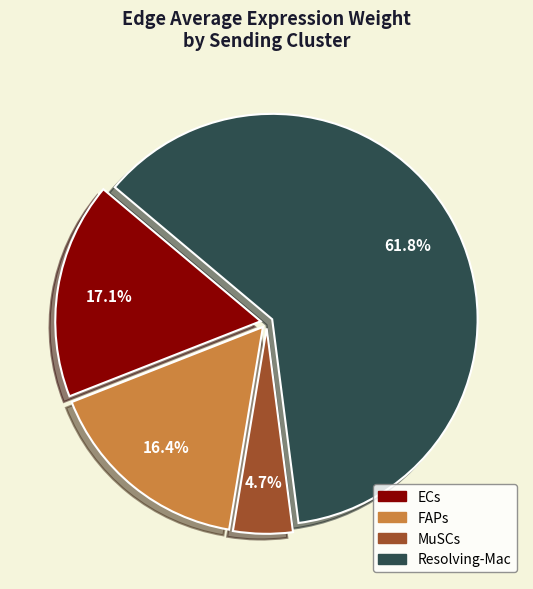

Does Resolving-Mac represent more than half of the total?

Yes